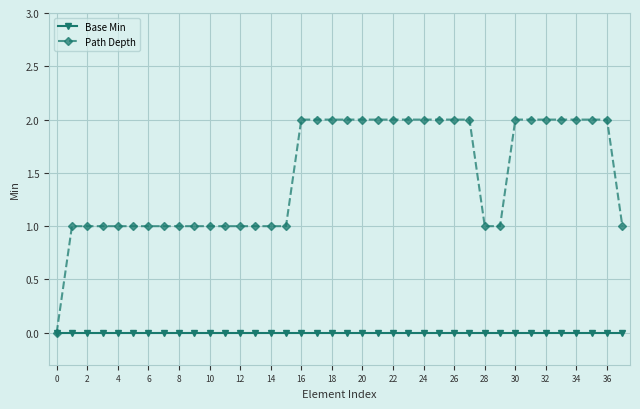

What are all the series names shown in the legend?

Base Min, Path Depth